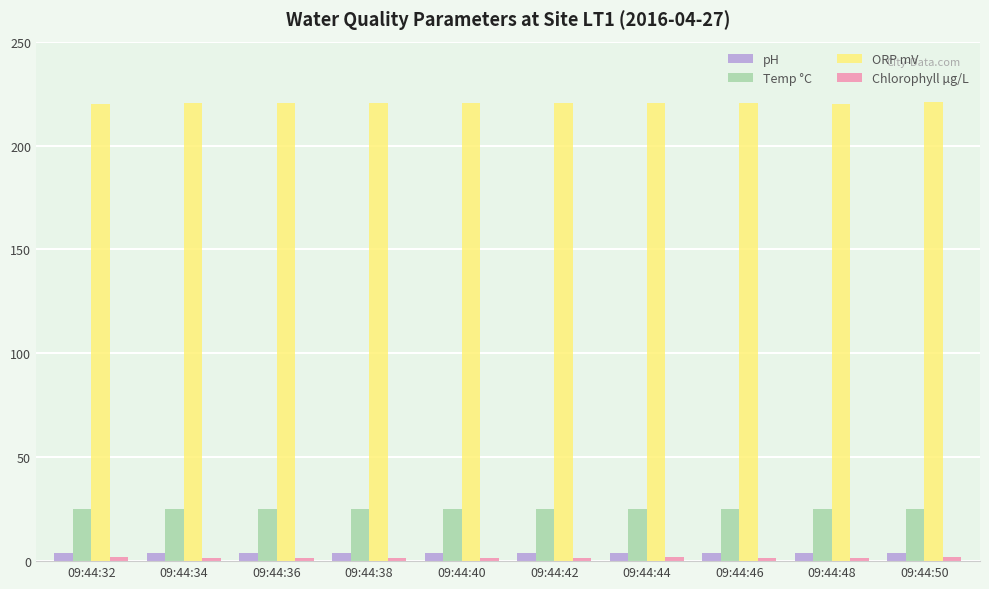

How many groups of bars are there?

10